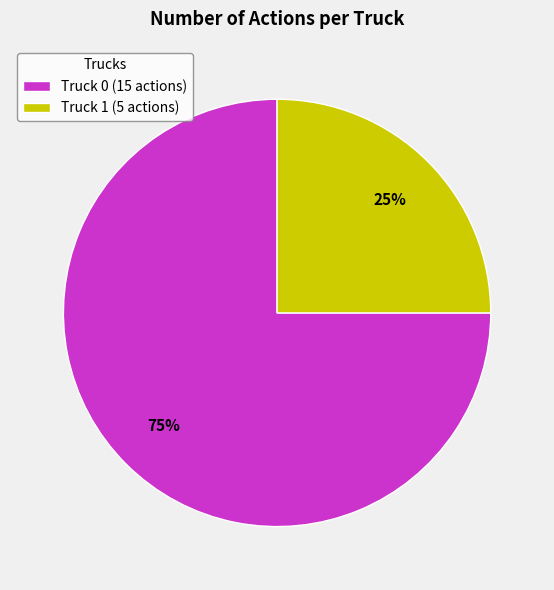

Approximately how many times larger is the value at Truck 0 compared to Truck 1?

3.0